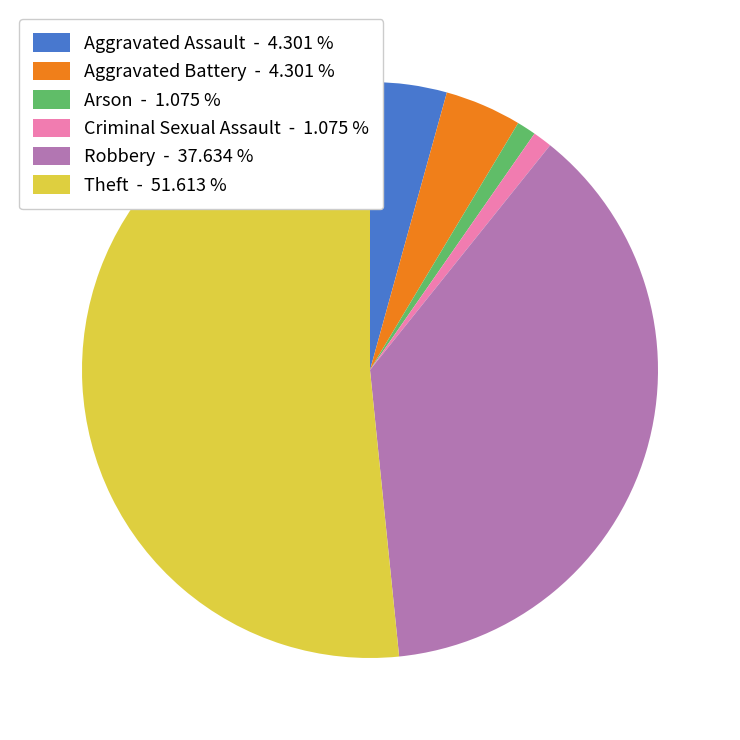

Do Aggravated Battery - 4.301 % and Theft - 51.613 % together represent more than half of the pie?

Yes